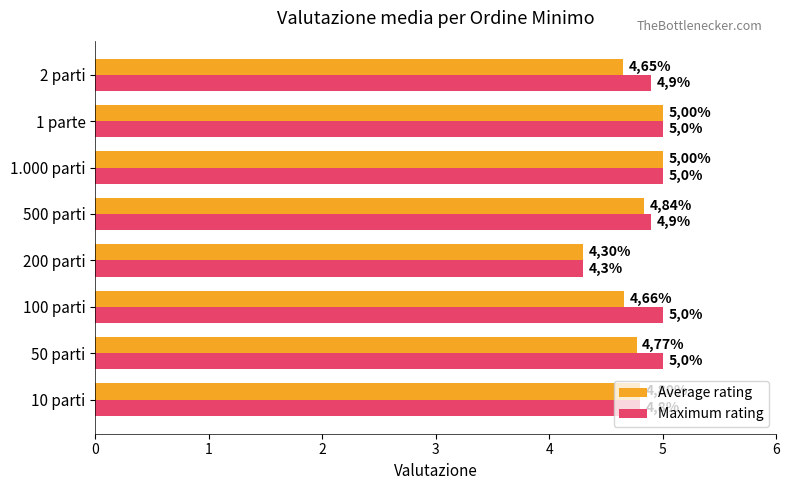

What are all the series names shown in the legend?

Average rating, Maximum rating